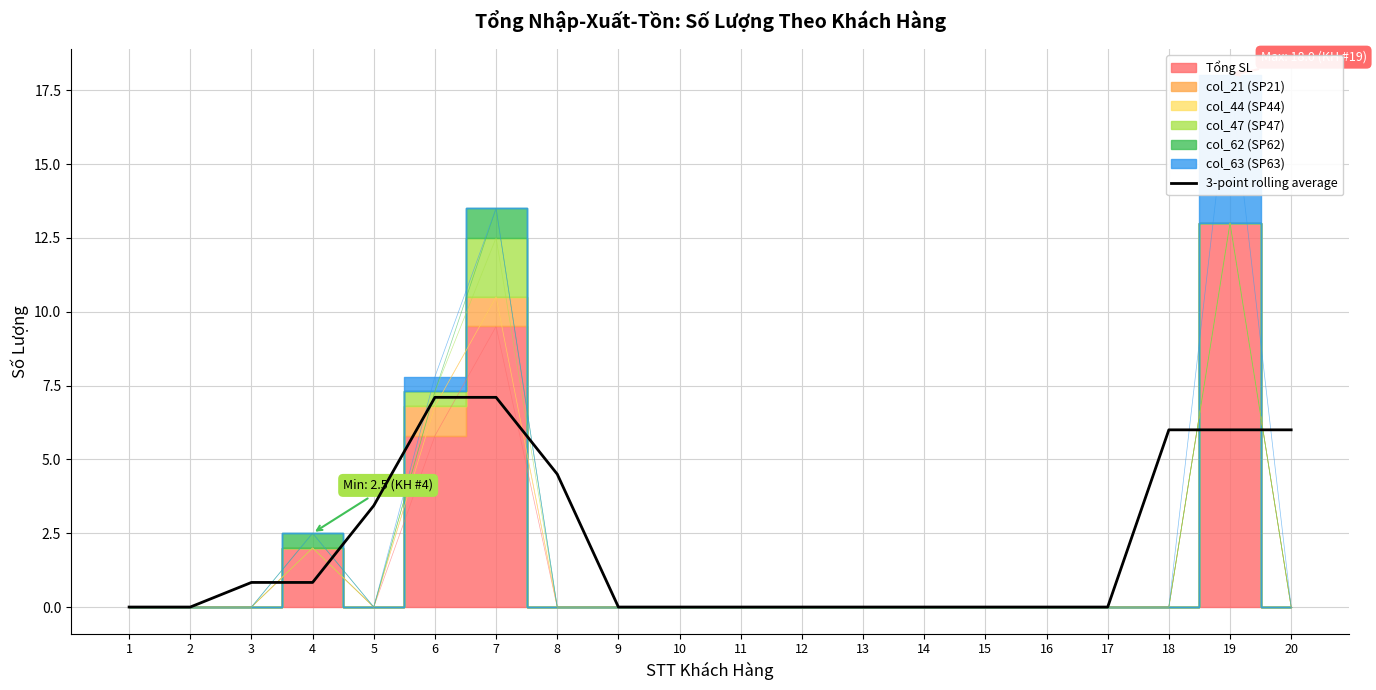

Reading left to right, transcribe all the data shown in this chart.

1=0.0	2=0.0	3=0.8	4=0.8	5=3.4	6=7.1	7=7.1	8=4.5	9=0.0	10=0.0	11=0.0	12=0.0	13=0.0	14=0.0	15=0.0	16=0.0	17=0.0	18=6.0	19=6.0	20=6.0